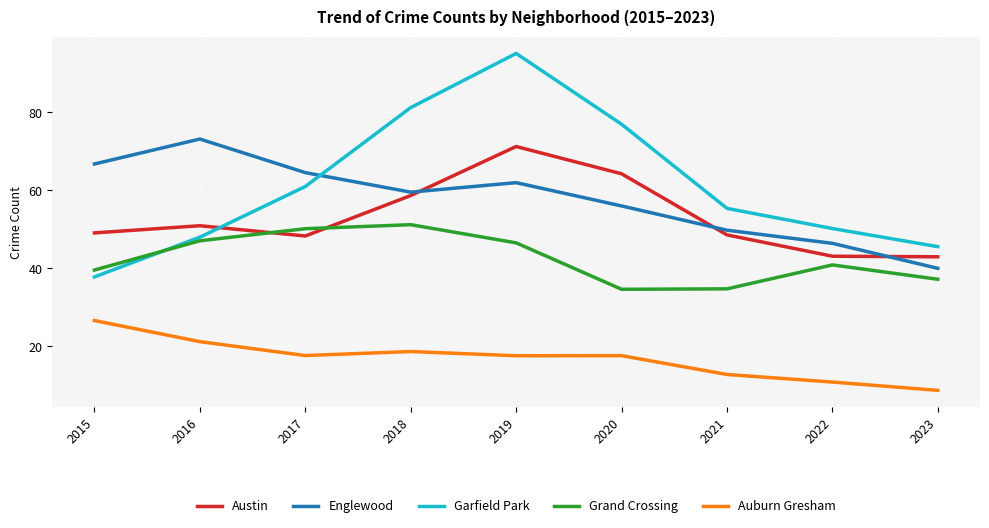

Where is the first local minimum for Englewood?

2018